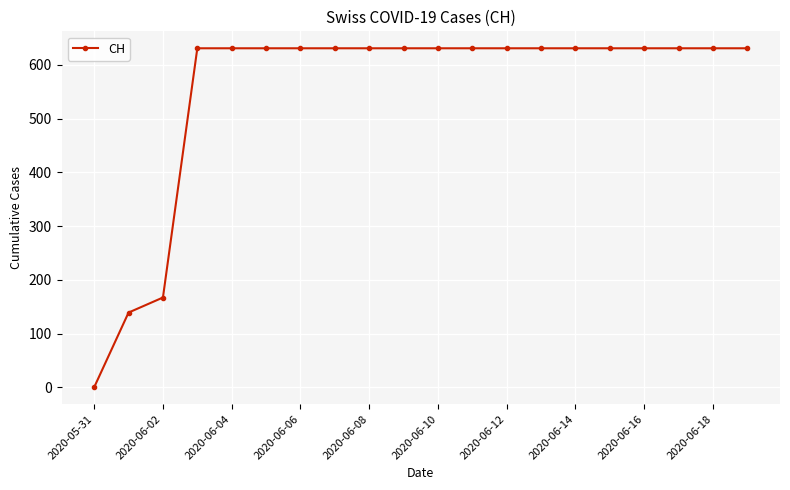

Is this an area chart (filled region under the line)?

No